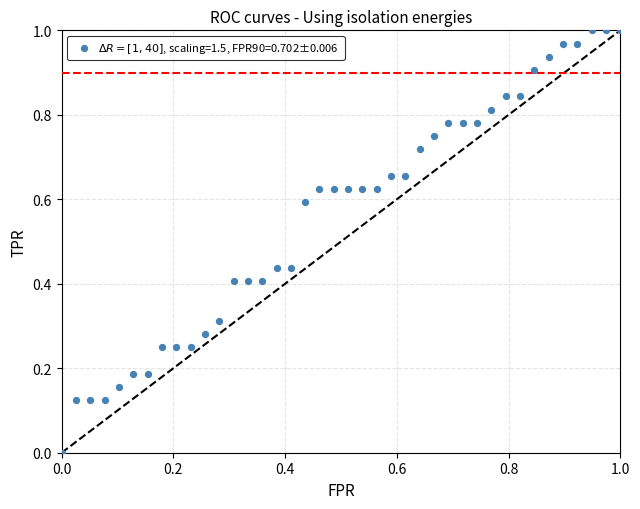

Count the number of points in this scatter plot.

40